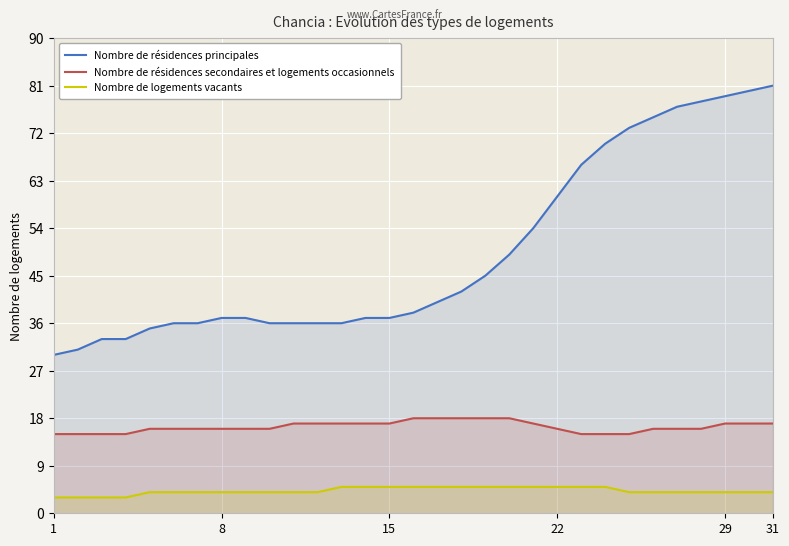

True or false: Nombre de logements vacants and Nombre de résidences principales intersect in this chart.

False